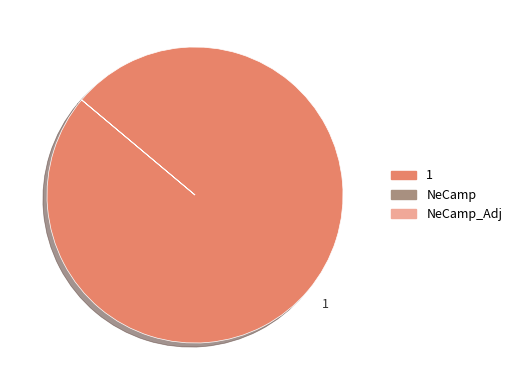

Is it true that 1 is 89% of the pie?

False